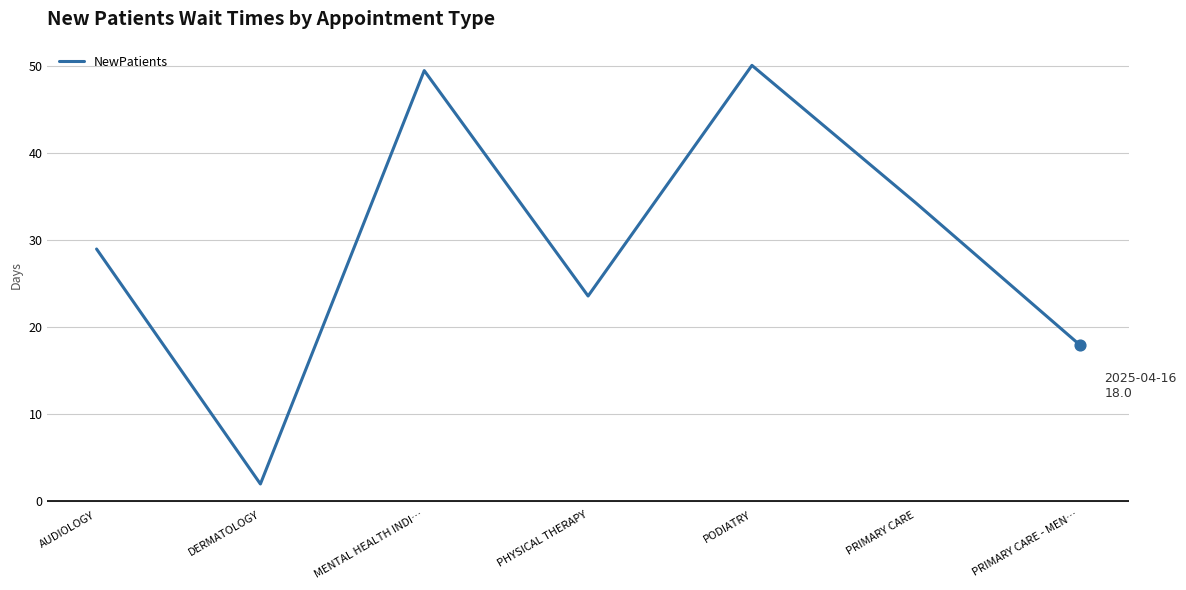

Which has a higher value, PODIATRY or PRIMARY CARE?

PODIATRY